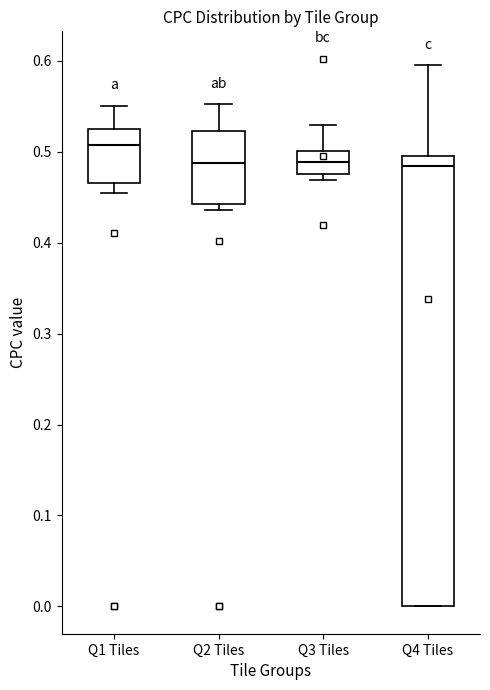

Which box has the highest median line?

Q1 Tiles